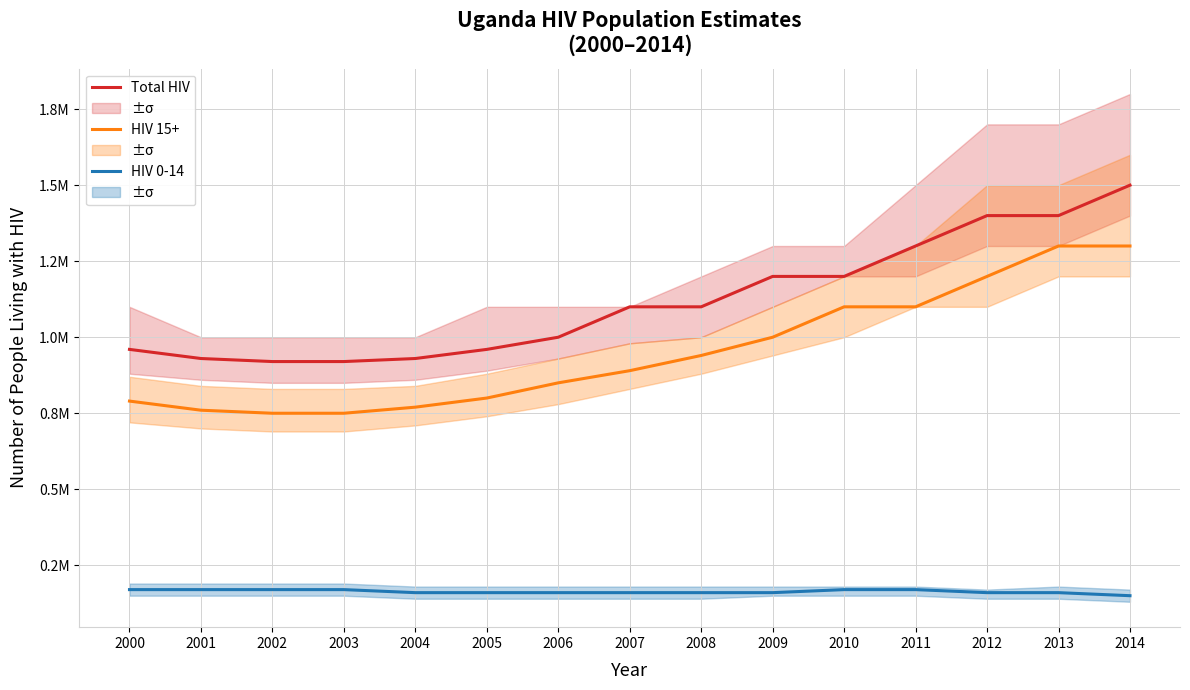

True or false: HIV 15+ and Total HIV cross at least once.

False